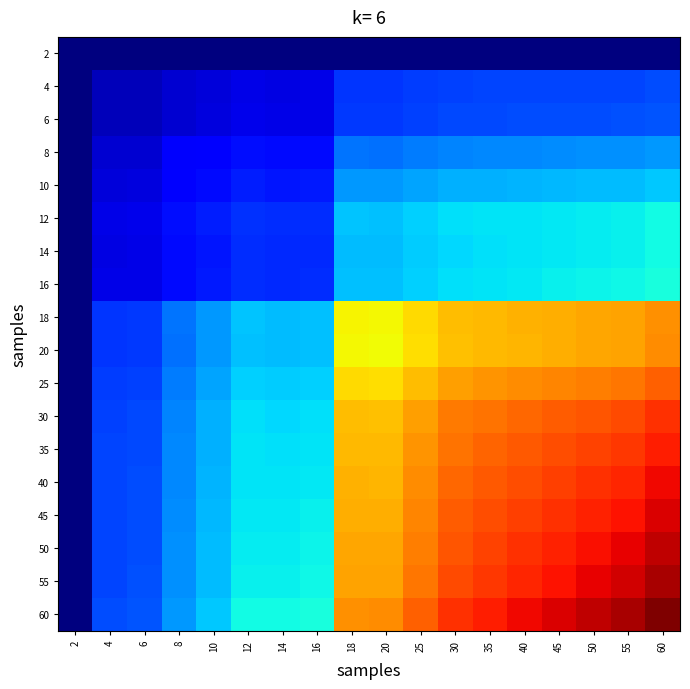

Between 10 and 14, which is larger?

10